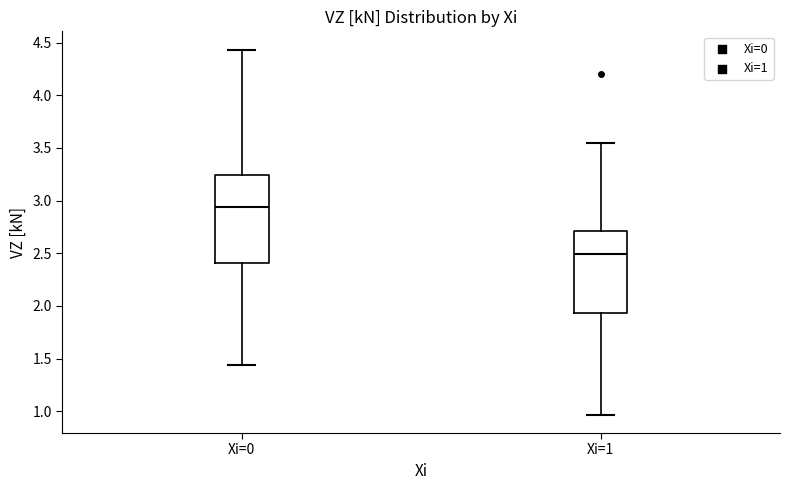

Comparing the boxes themselves (not the whiskers), which one is the tallest?

Xi=0